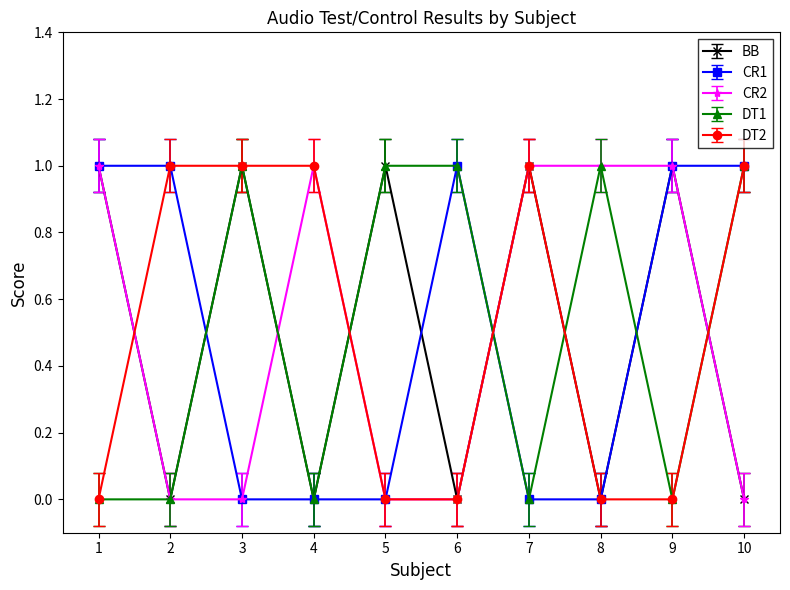

What is the value of the CR2 point at the 8th from the left?

1